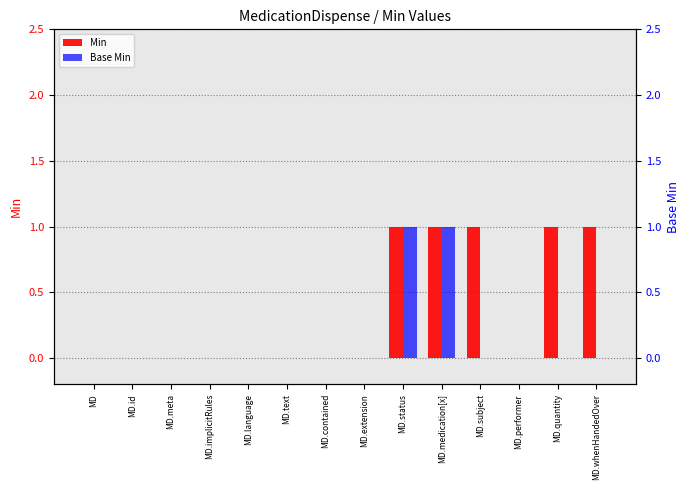

Is it true that Base Min equals 1 at MD.id?

False